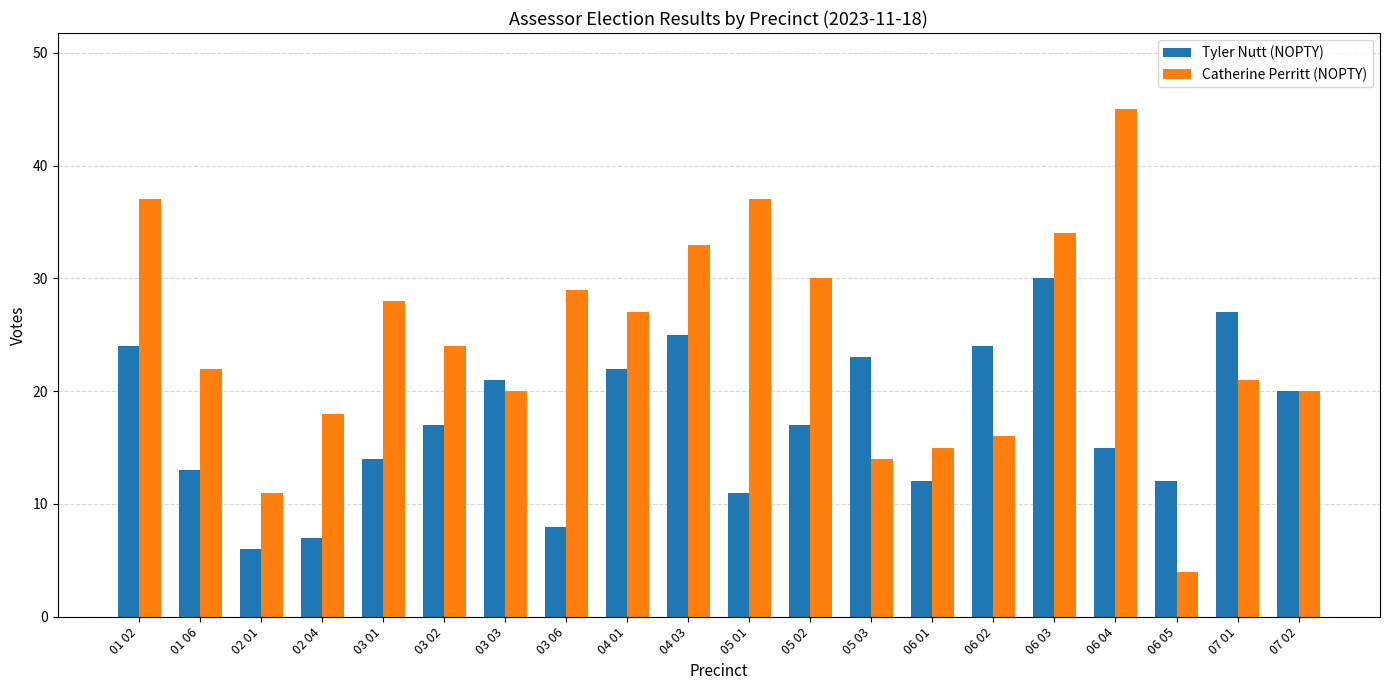

What value does the Tyler Nutt (NOPTY) series have at 02 01?

6